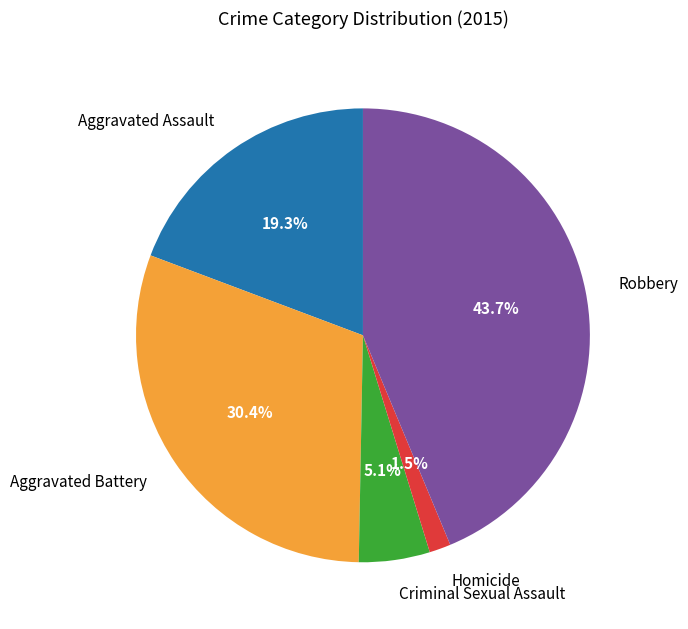

Which has a higher value, Robbery or Aggravated Battery?

Robbery